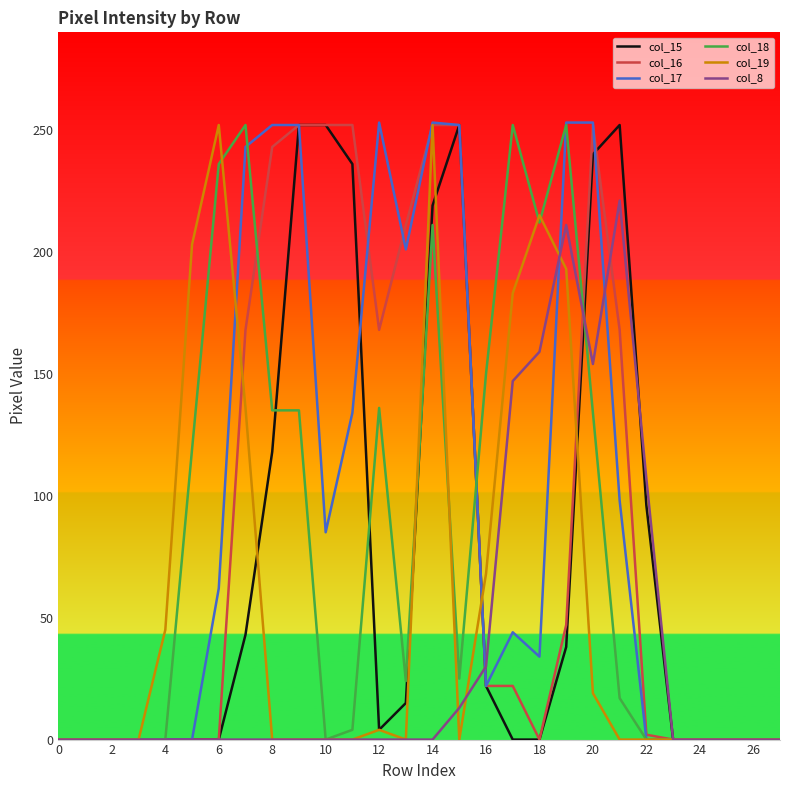

Which series has the largest range (max minus min)?

col_17